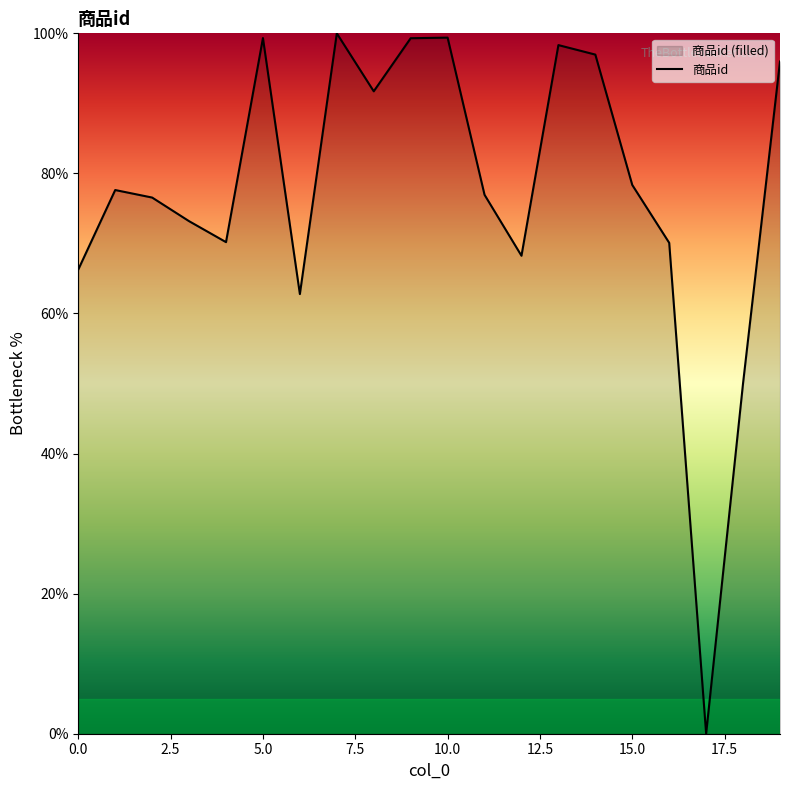

List the labels in order of value, largest first.

7, 10, 5, 9, 13, 14, 19, 8, 15, 1, 11, 2, 3, 4, 16, 12, 0, 6, 18, 17